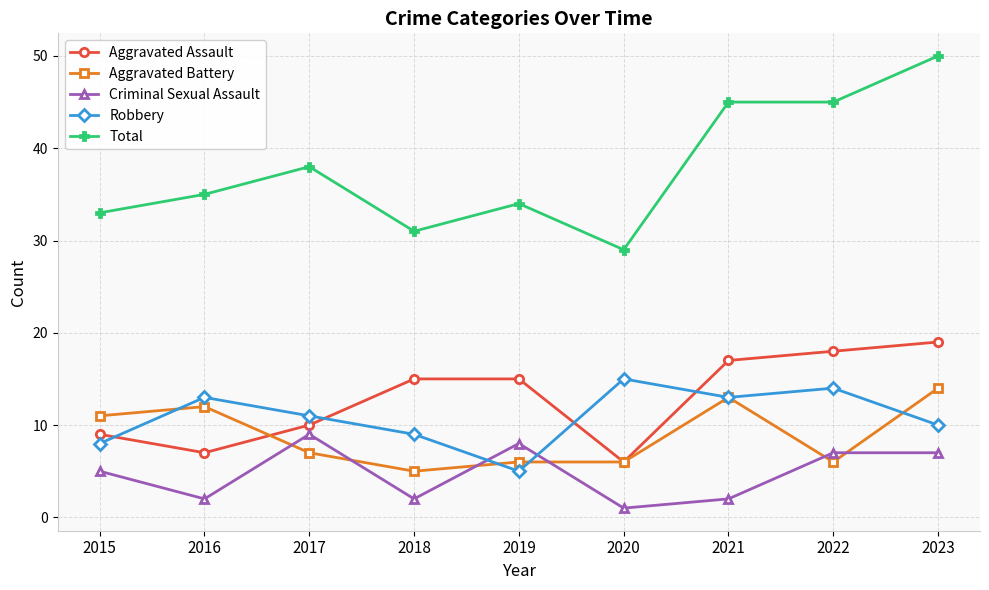

What is the spread (max minus min) of values at 2021?

43